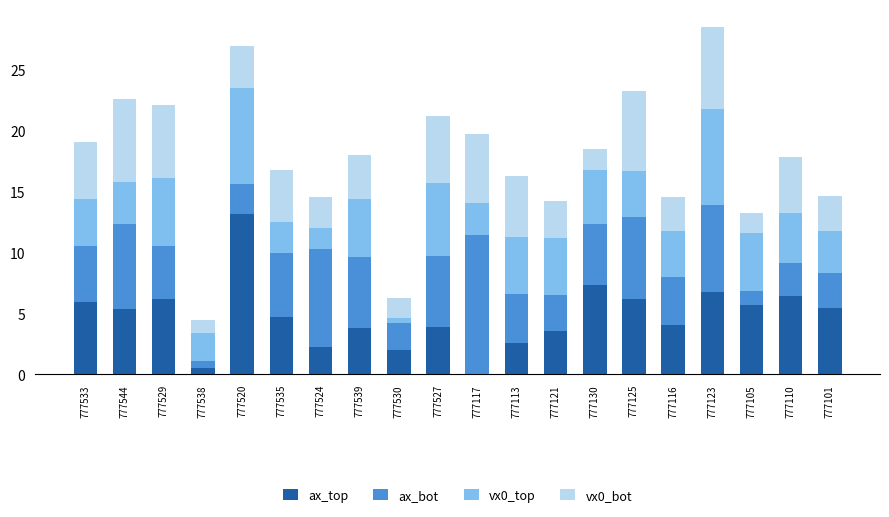

What is the sum of all ax_top values?

96.1